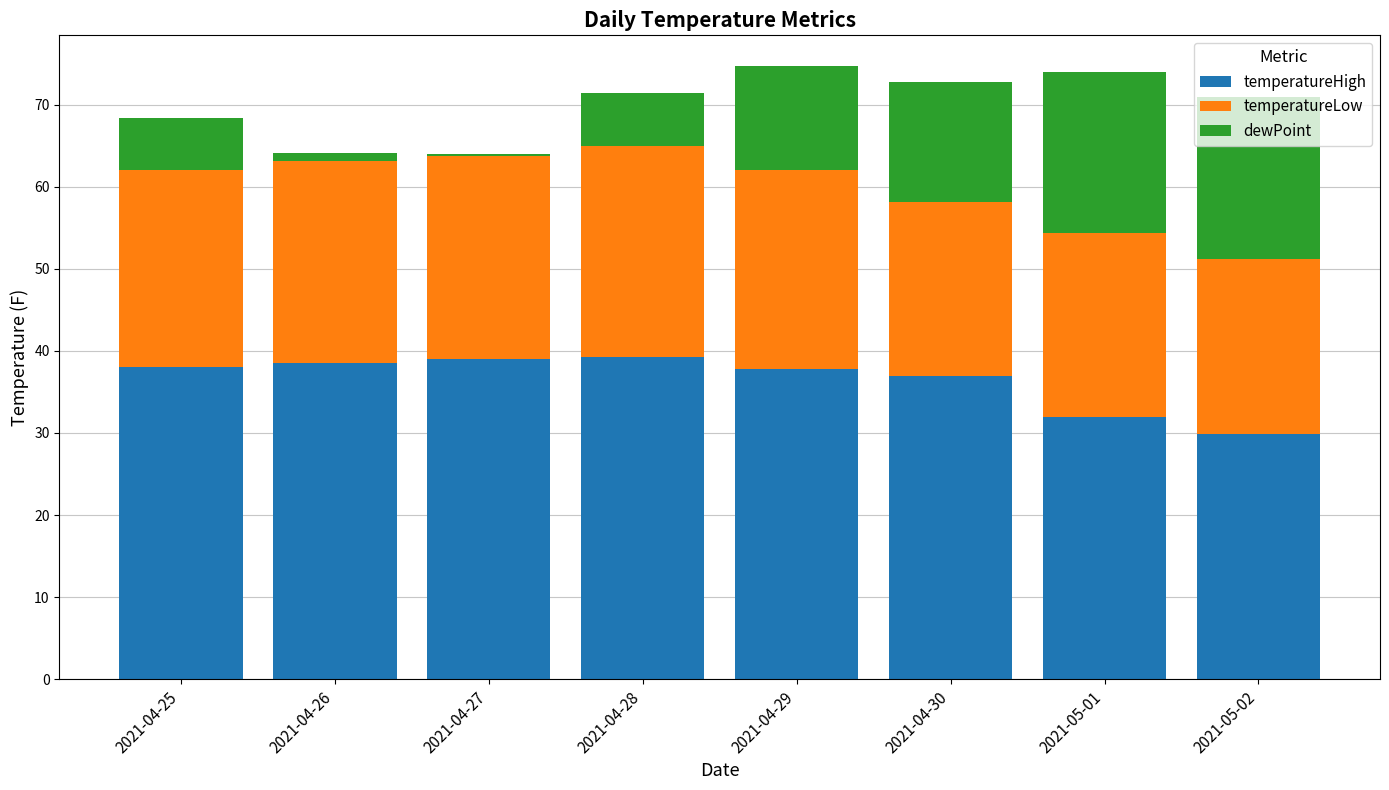

The temperatureHigh series shows 69.2 at 2021-04-26. True or false?

False